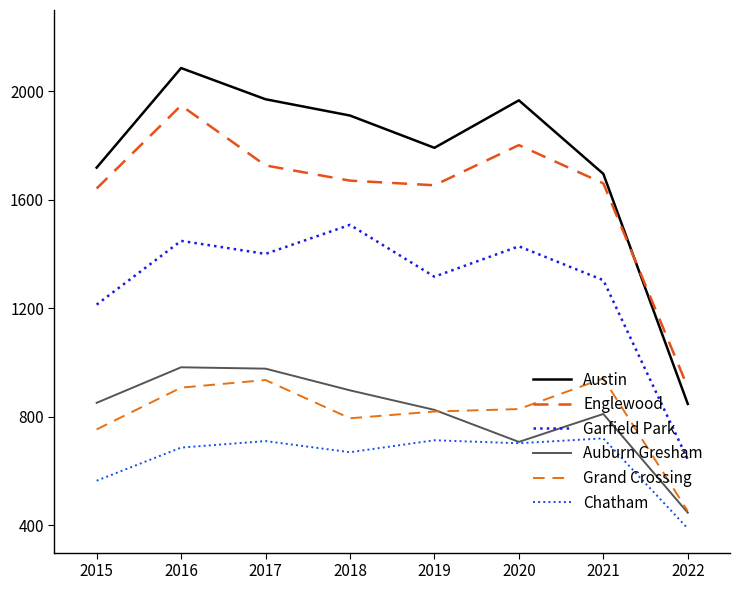

How many interior local peaks does the Austin series have?

2